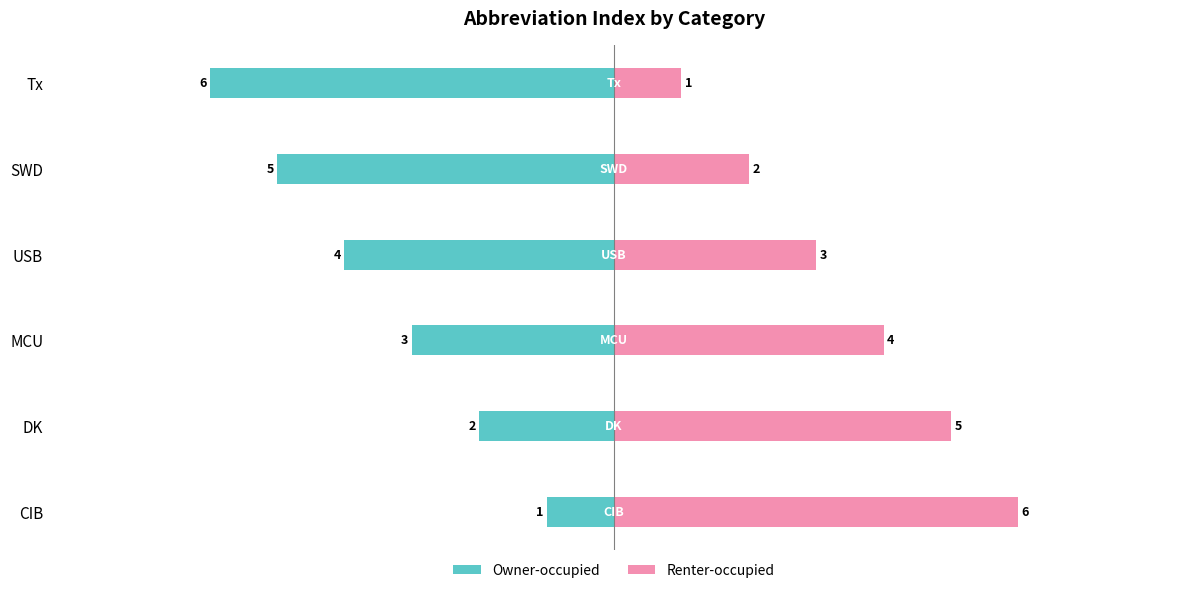

Is it true that Owner-occupied equals -1 at DK?

False